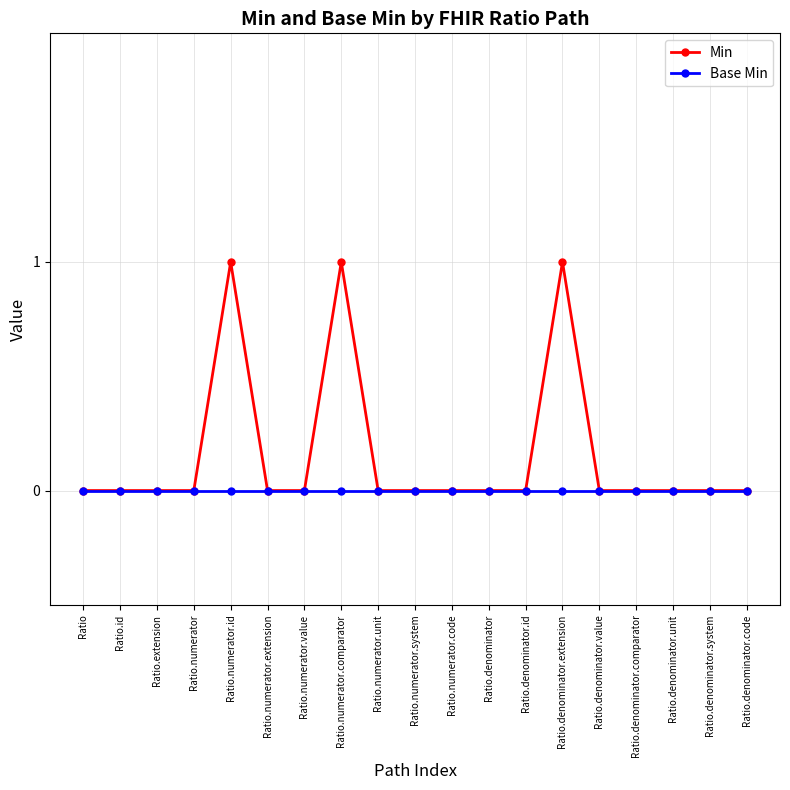

Which series has the largest range (max minus min)?

Min